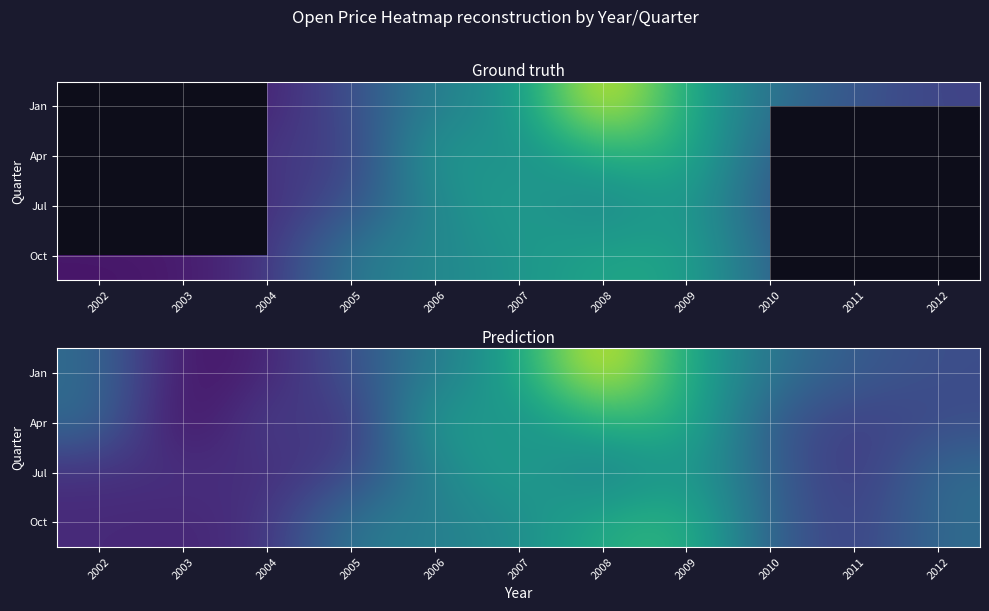

How many categories are shown in the chart?

11